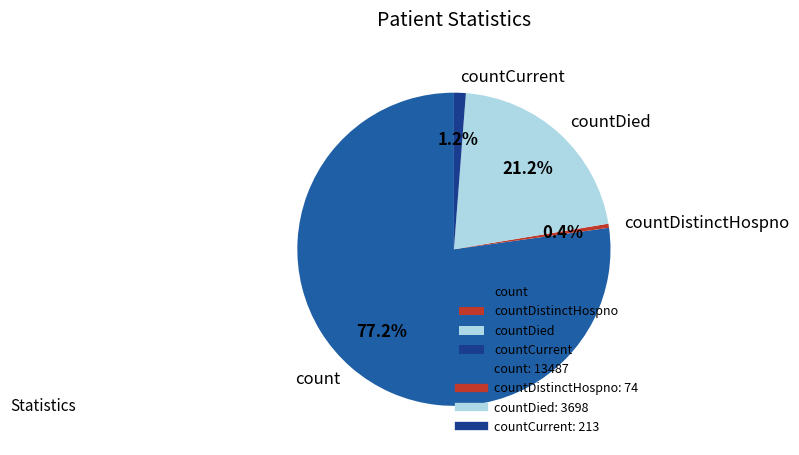

How many segments does this pie chart have?

4